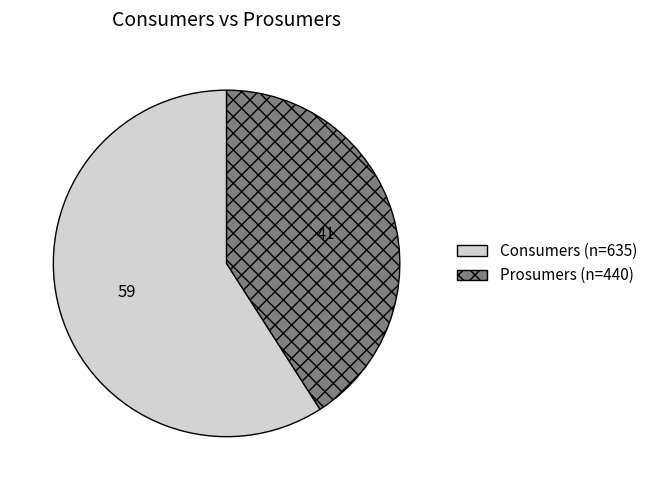

Count the number of slices in the pie.

2